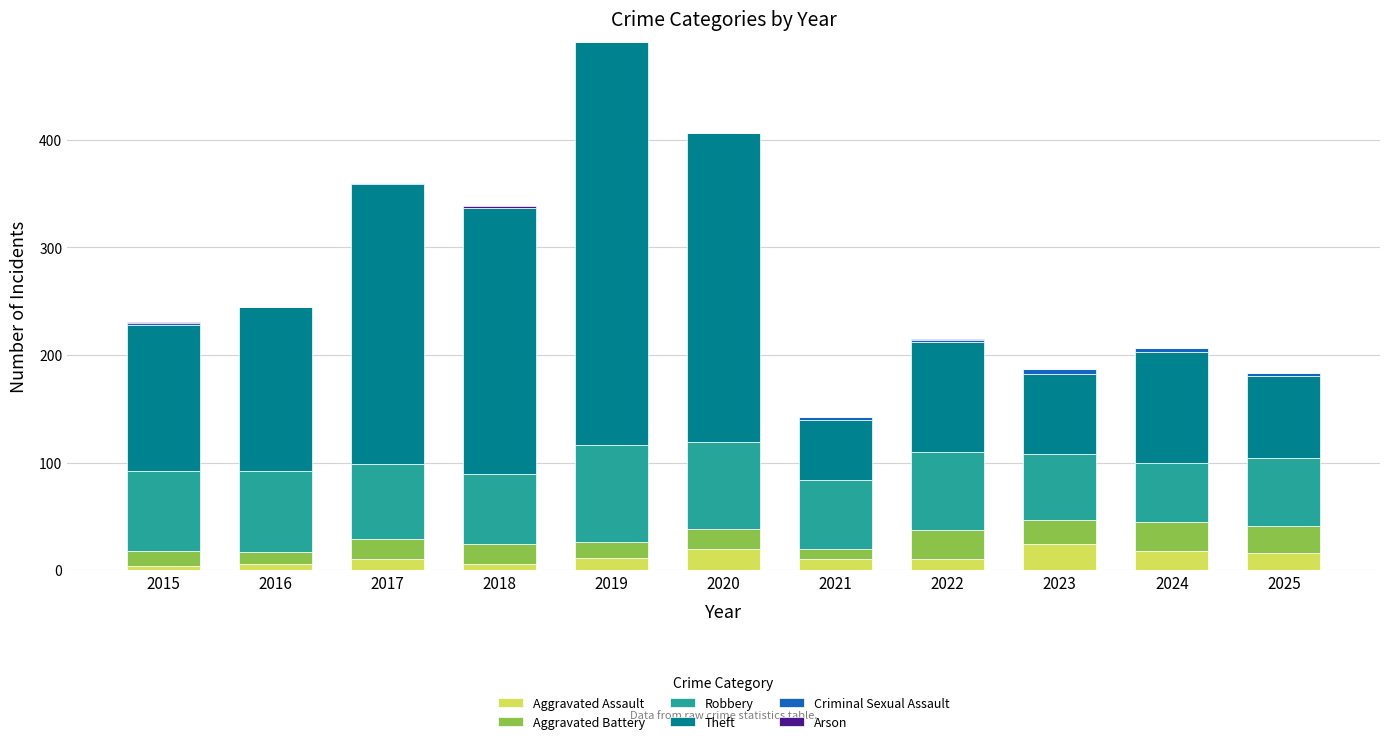

What is the maximum value for Aggravated Assault?

24